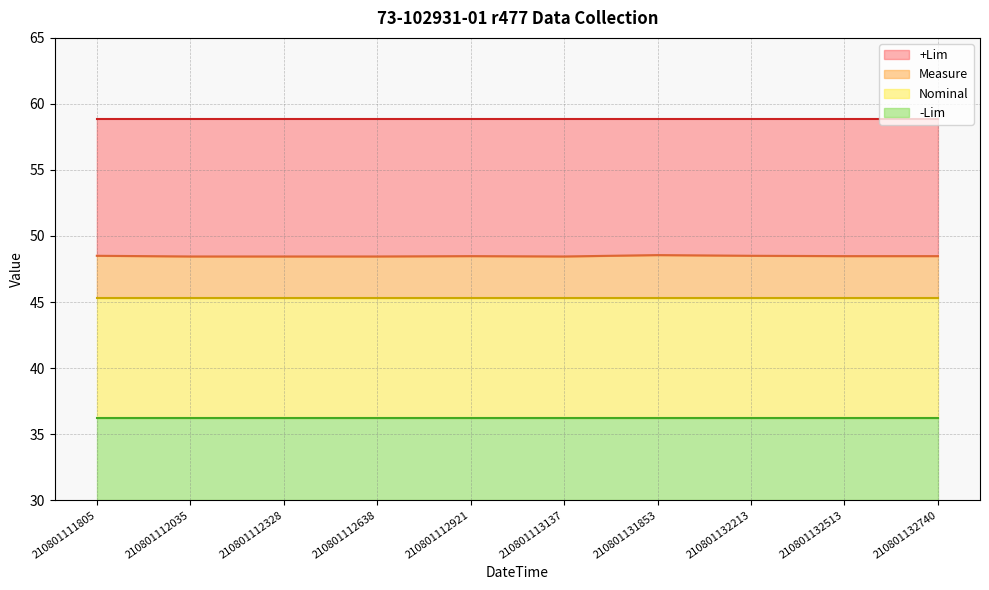

How many lines are shown in the chart?

4